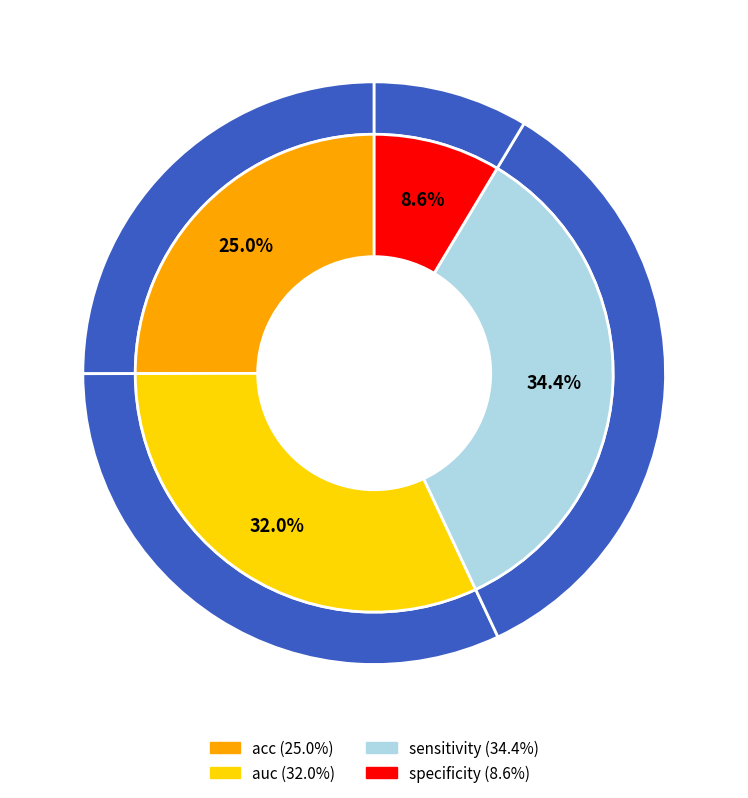

The acc slice represents 16% of the pie. True or false?

False